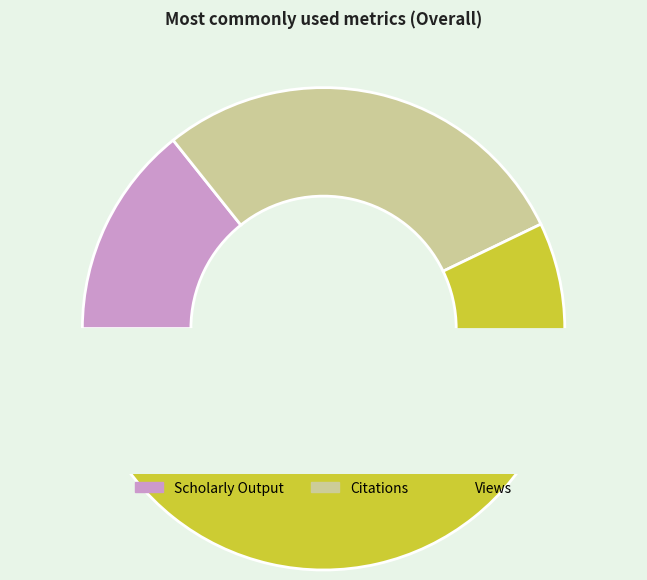

Approximately how many times larger is the value at Scholarly Output compared to Citations?

0.5